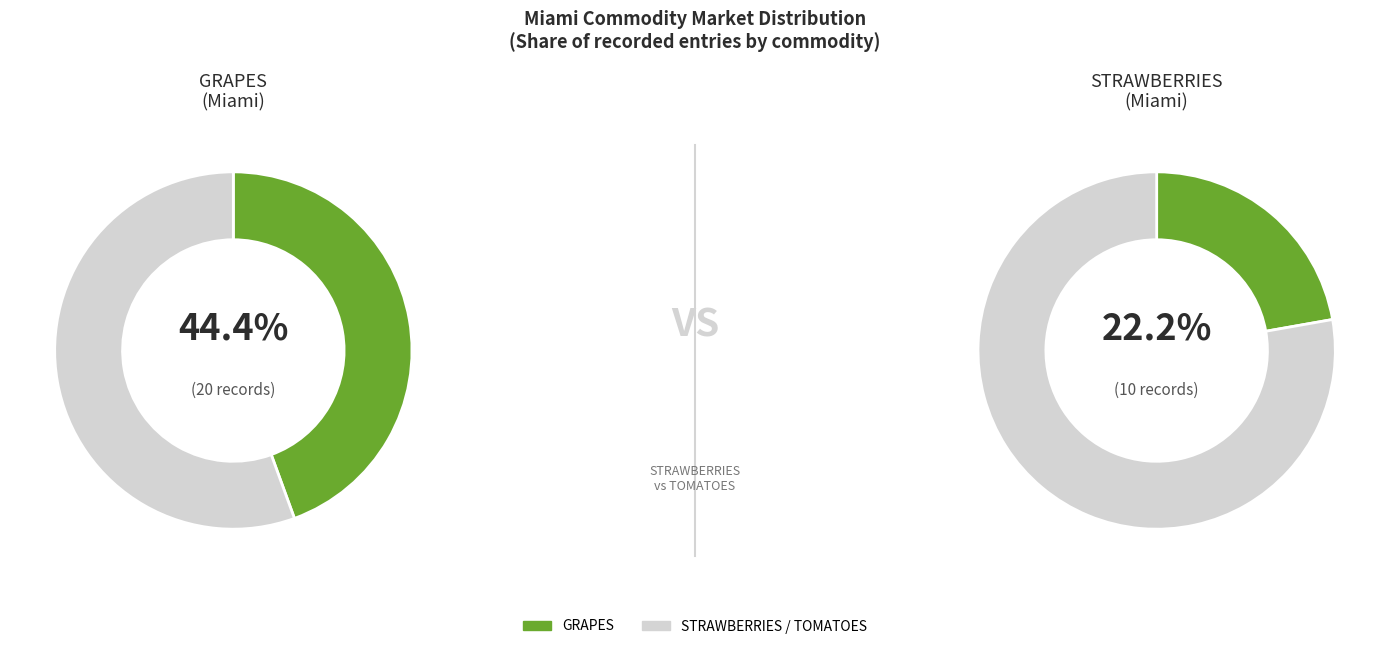

What is the ratio of the value at GRAPES to the value at TOMATOES?

1.3